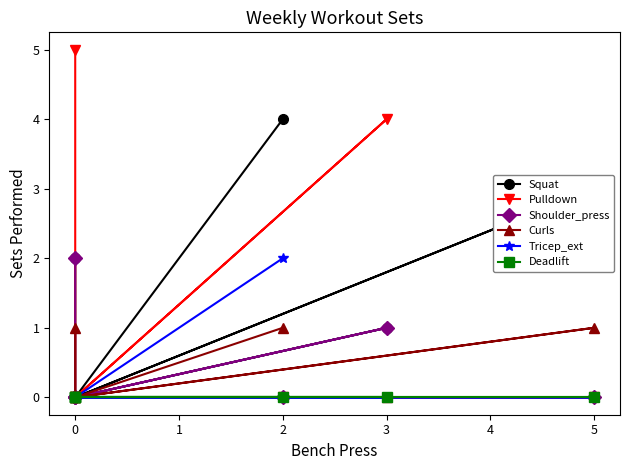

Which series has the largest range (max minus min)?

Pulldown